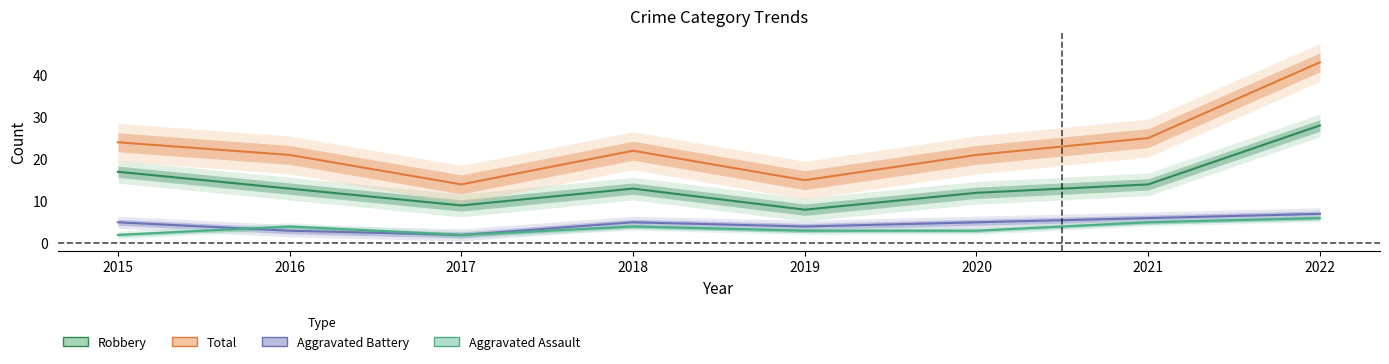

What is the average value of the Aggravated Battery series?

5